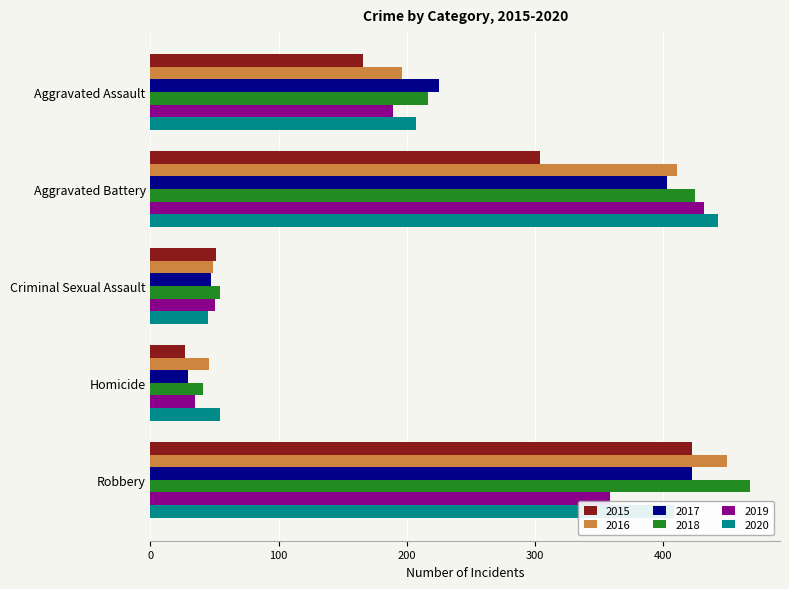

Where is 2020 nearest to the value 244?

Aggravated Assault